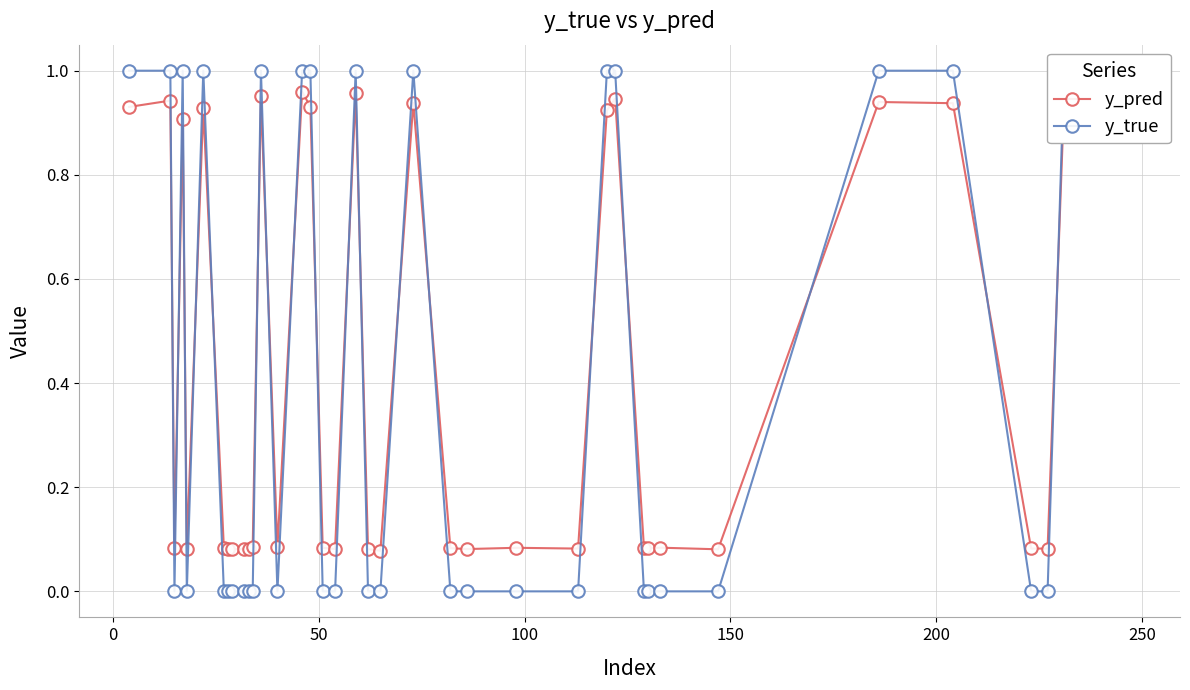

True or false: y_pred and y_true intersect in this chart.

True